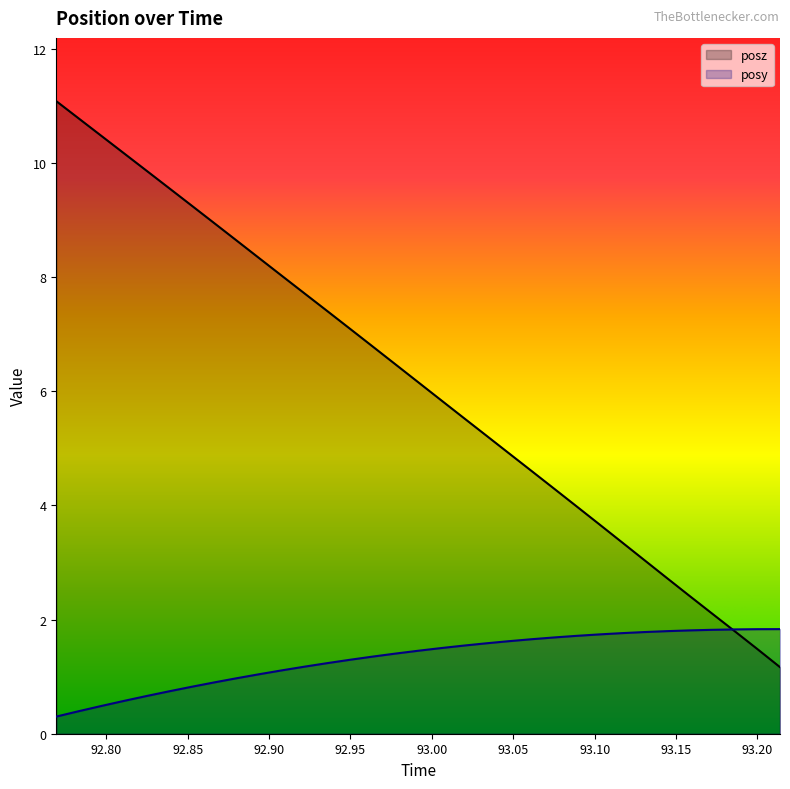

Which category has the highest value in the posy series?

93.21387